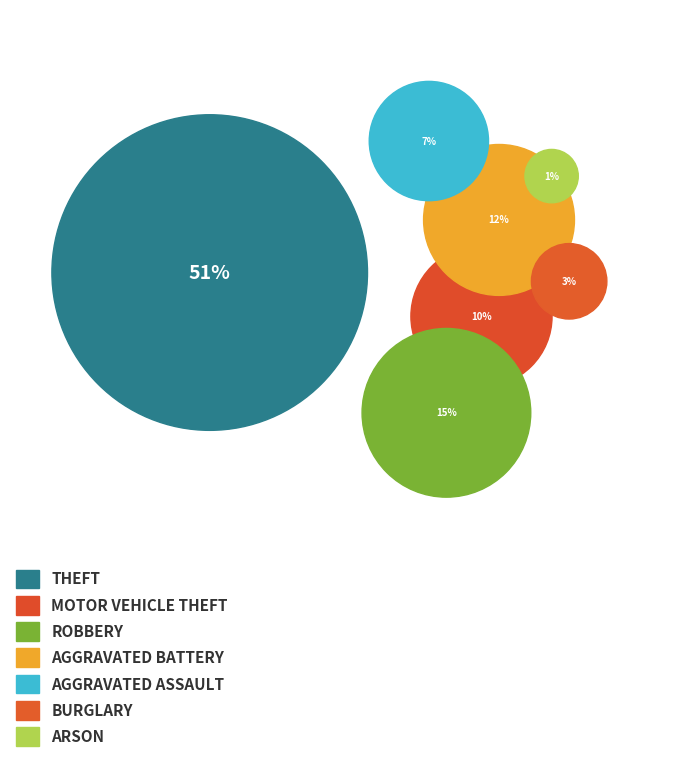

What percentage do Aggravated Battery and Arson together represent?

13.2%